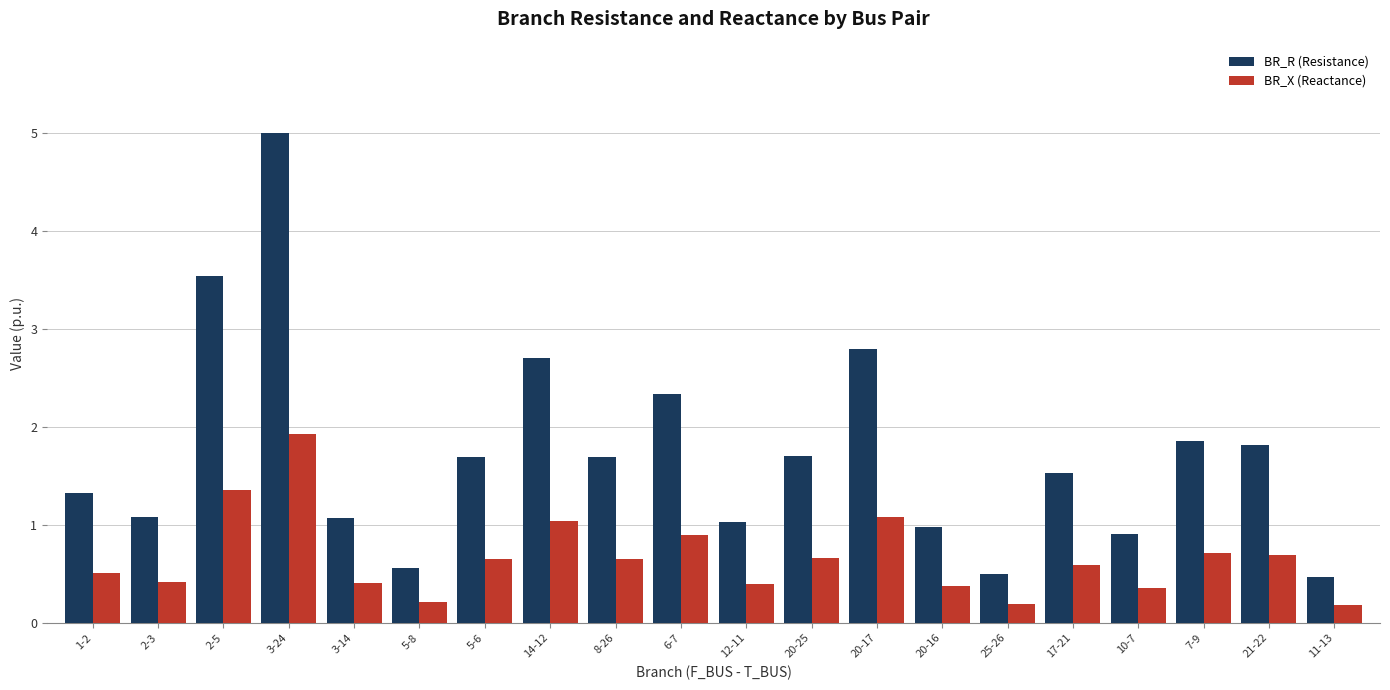

Count the number of categories in the chart.

20